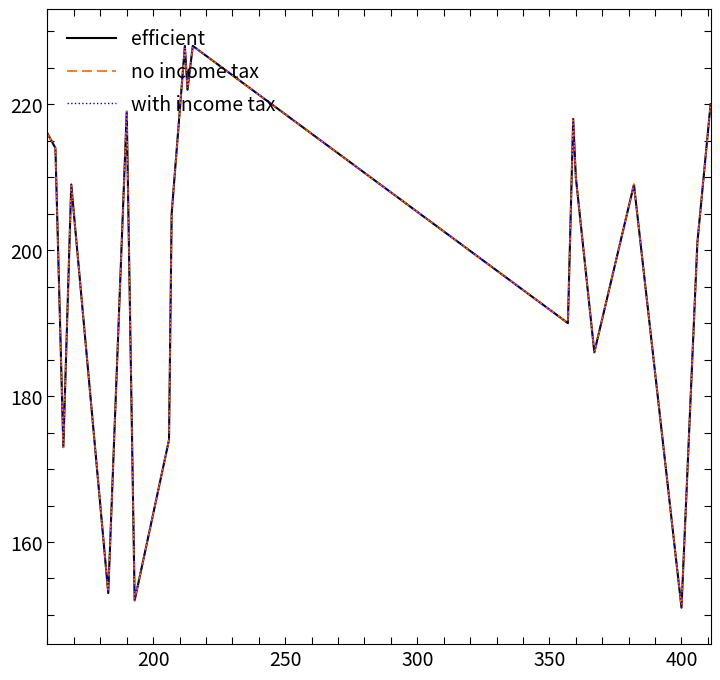

Does the chart display data point markers on the line(s)?

No